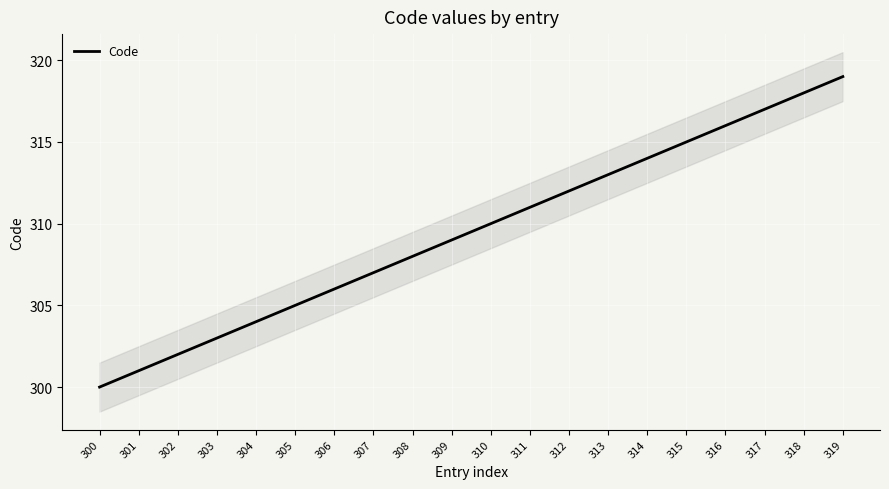

True or false: the data shows 552 at 315.

False